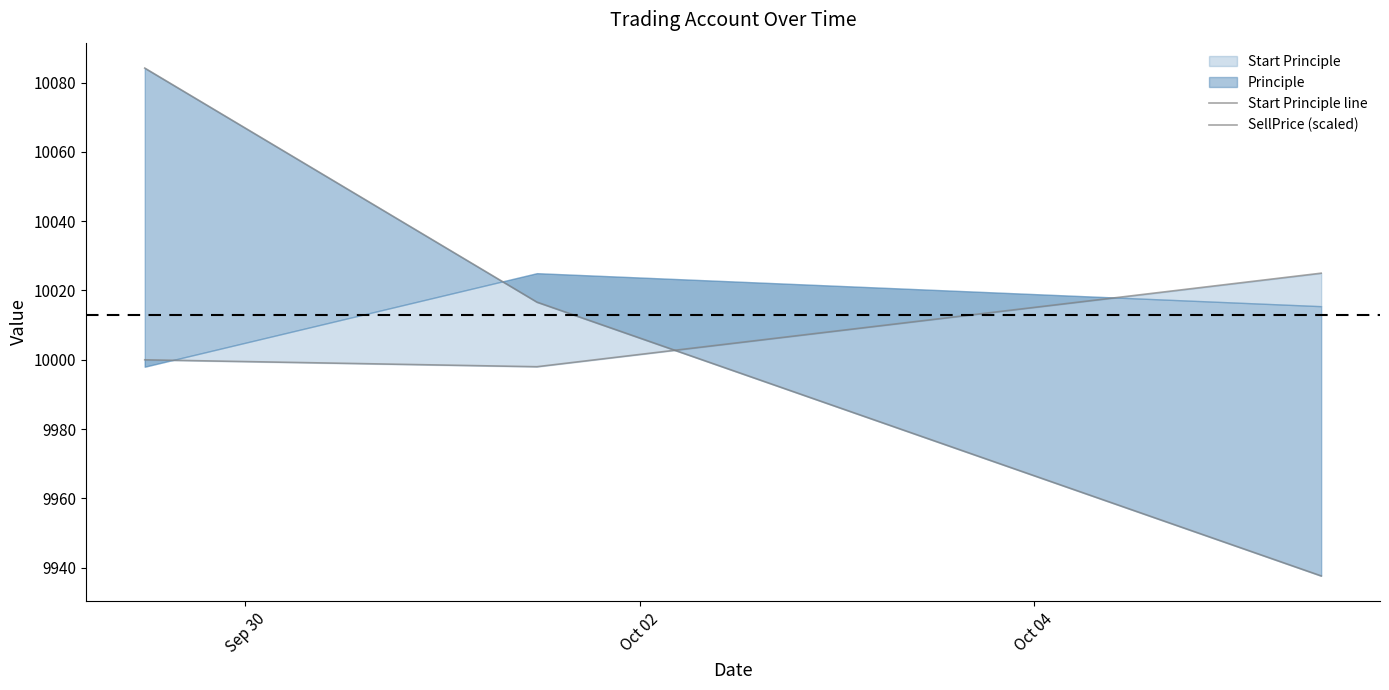

What is the spread (max minus min) of values at Oct 04?

87.3